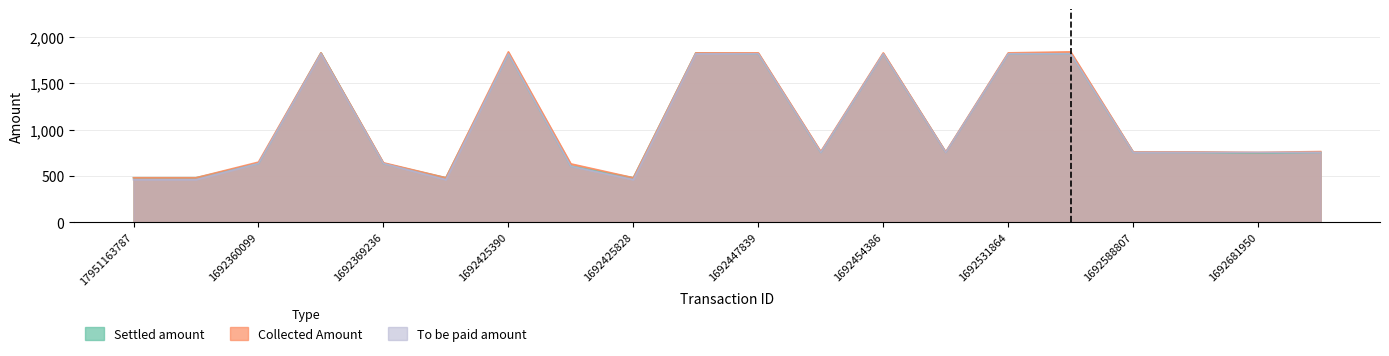

What are all the series names shown in the legend?

Settled amount, Collected Amount, To be paid amount